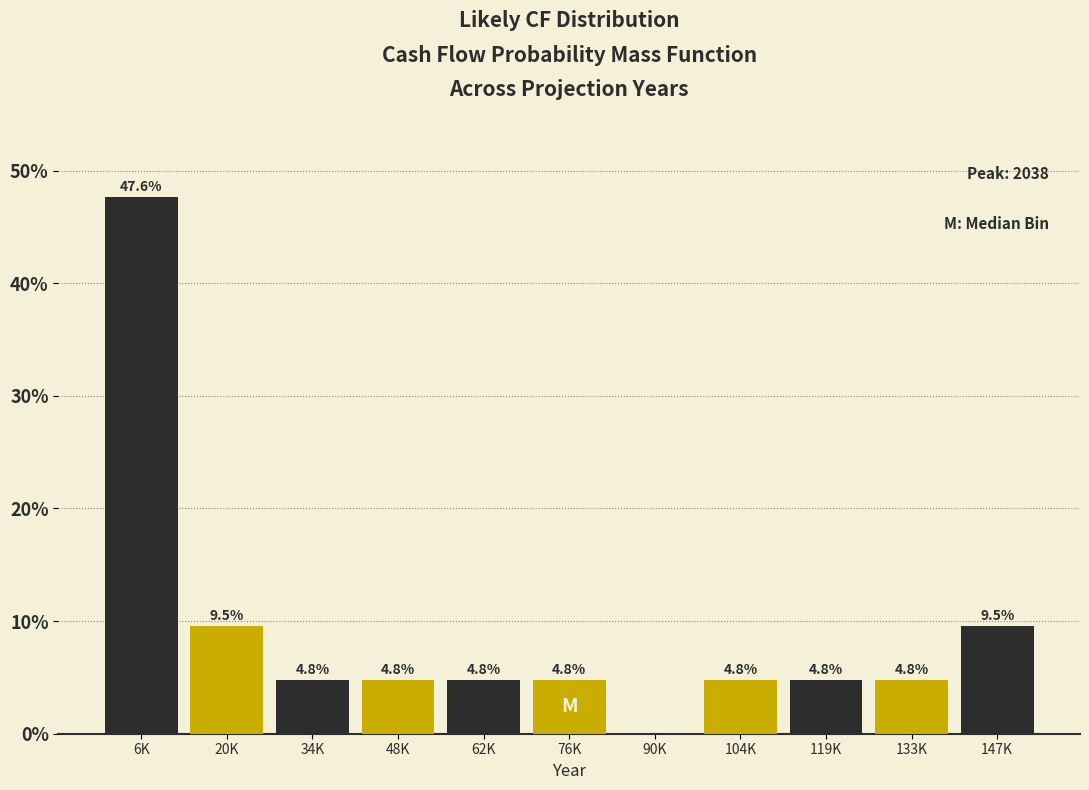

Reading right to left, list all the values displayed in this chart.

147K=9.5	133K=4.8	119K=4.8	104K=4.8	90K=0.0	76K=4.8	62K=4.8	48K=4.8	34K=4.8	20K=9.5	6K=47.6